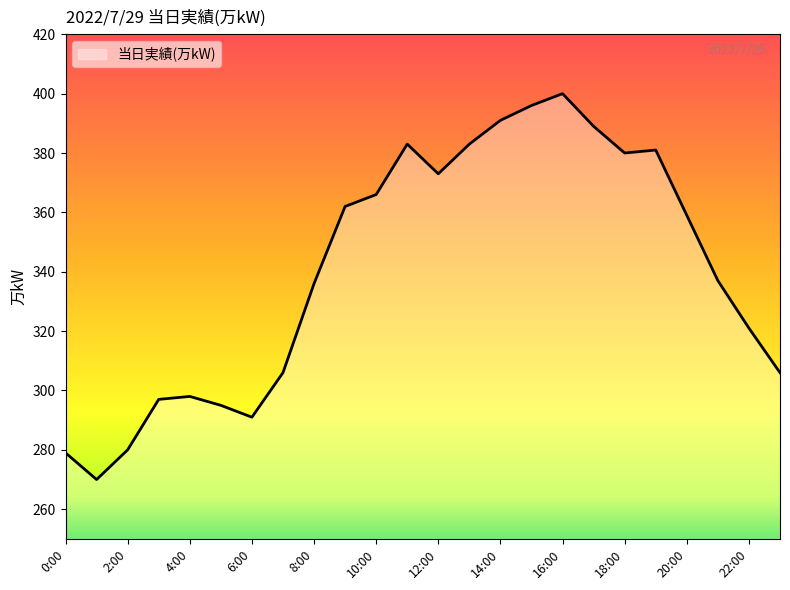

What is the average value?

341